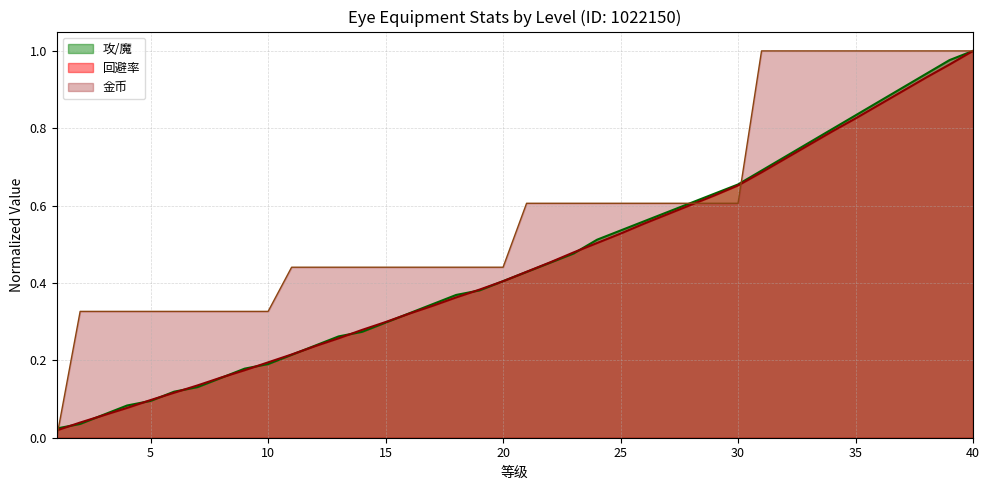

Rank the series by their maximum value, from lowest to highest.

攻/魔, 回避率, 金币